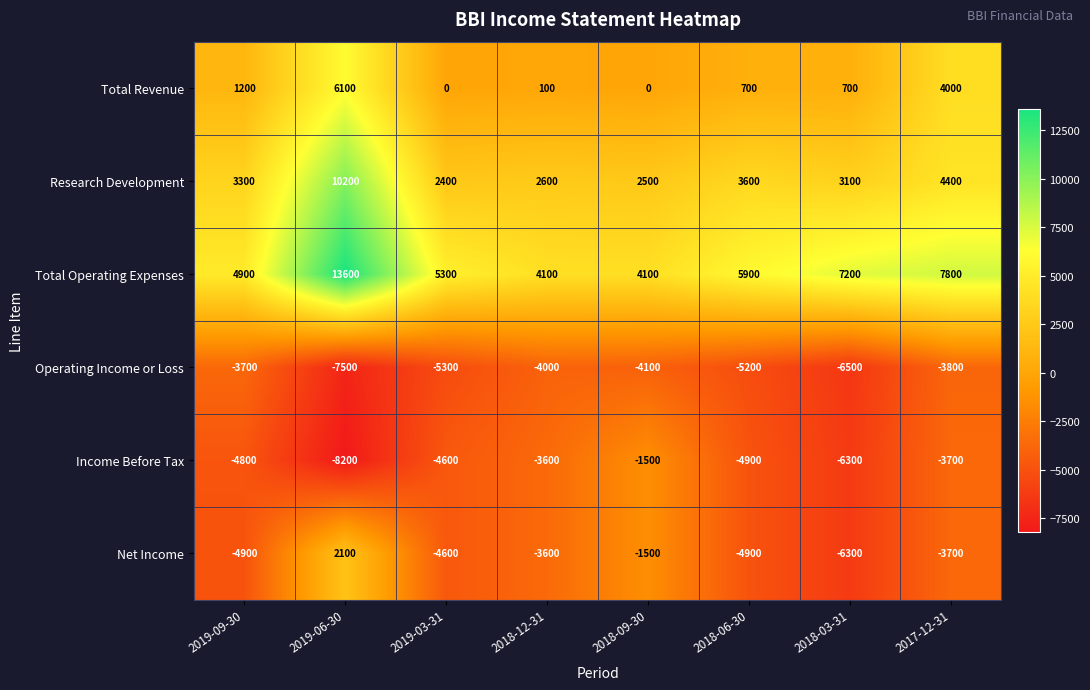

Rank the series by their maximum value, from lowest to highest.

Operating Income or Loss, Income Before Tax, Net Income, Total Revenue, Research Development, Total Operating Expenses